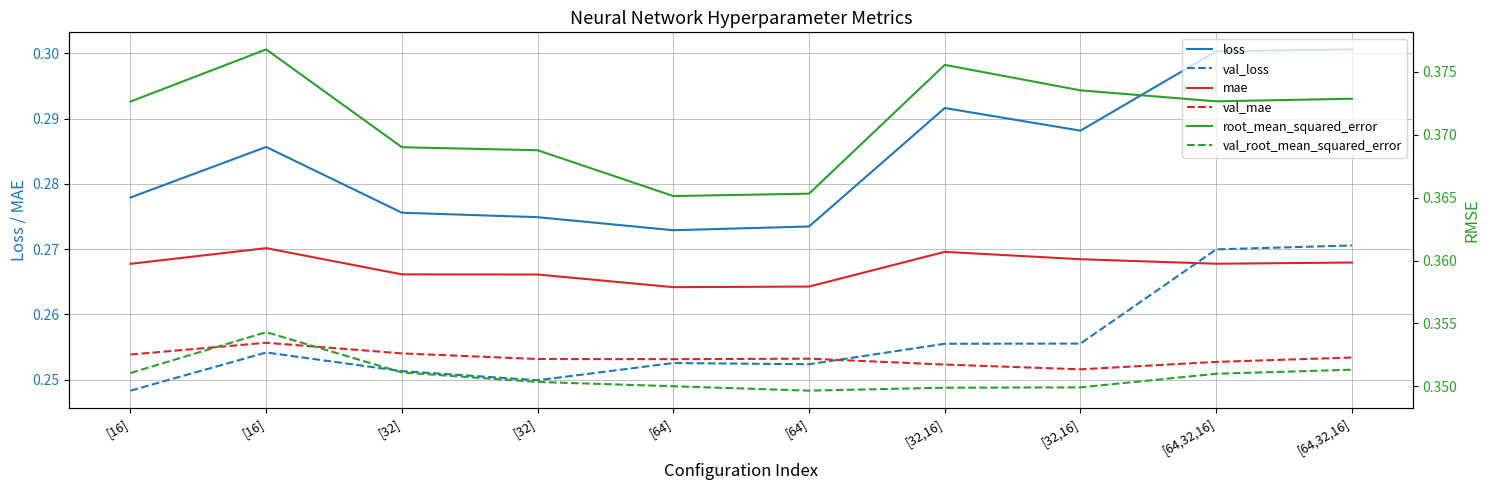

List the labels in order of loss value, smallest first.

[64], [64], [32], [32], [16], [16], [32,16], [32,16], [64,32,16], [64,32,16]